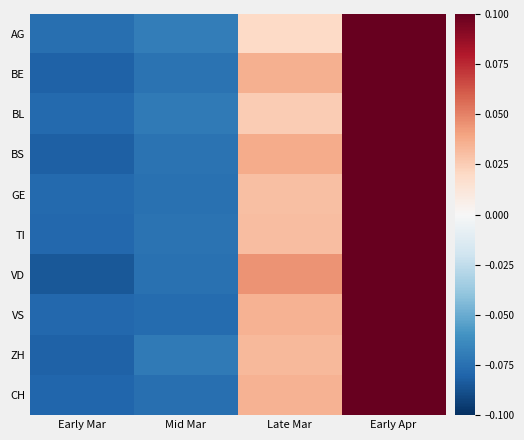

Reading left to right, transcribe all the data shown in this chart.

AG: Early Mar=-0.1	Mid Mar=-0.1	Late Mar=0.0	Early Apr=0.1
BE: Early Mar=-0.1	Mid Mar=-0.1	Late Mar=0.0	Early Apr=0.1
BL: Early Mar=-0.1	Mid Mar=-0.1	Late Mar=0.0	Early Apr=0.1
BS: Early Mar=-0.1	Mid Mar=-0.1	Late Mar=0.0	Early Apr=0.1
GE: Early Mar=-0.1	Mid Mar=-0.1	Late Mar=0.0	Early Apr=0.1
TI: Early Mar=-0.1	Mid Mar=-0.1	Late Mar=0.0	Early Apr=0.1
VD: Early Mar=-0.1	Mid Mar=-0.1	Late Mar=0.0	Early Apr=0.1
VS: Early Mar=-0.1	Mid Mar=-0.1	Late Mar=0.0	Early Apr=0.1
ZH: Early Mar=-0.1	Mid Mar=-0.1	Late Mar=0.0	Early Apr=0.1
CH: Early Mar=-0.1	Mid Mar=-0.1	Late Mar=0.0	Early Apr=0.1